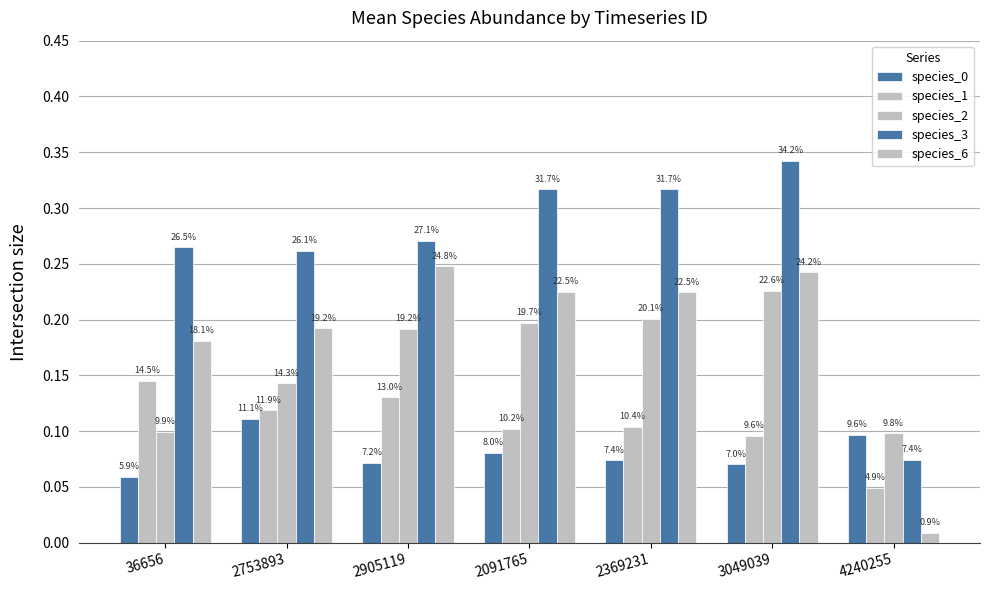

Which series has the largest total across all categories?

species_3